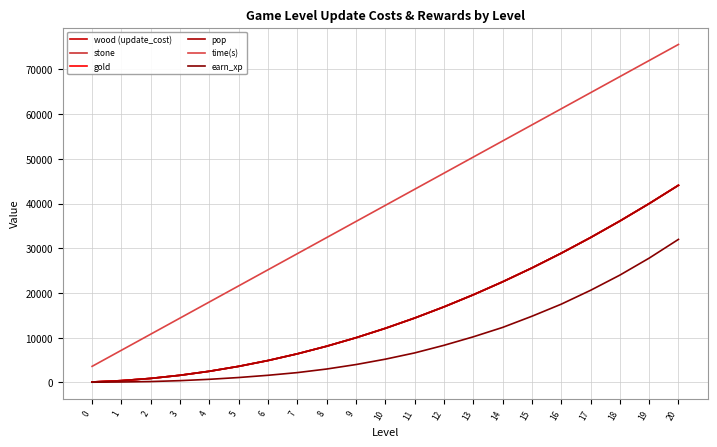

Does the chart display data point markers on the line(s)?

No